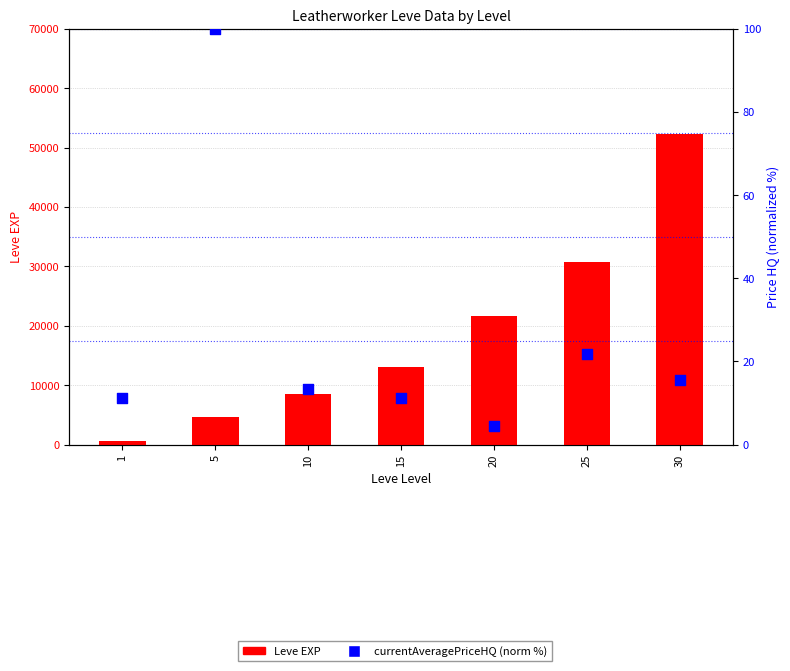

Which series has the largest Y range (max minus min)?

Leve EXP